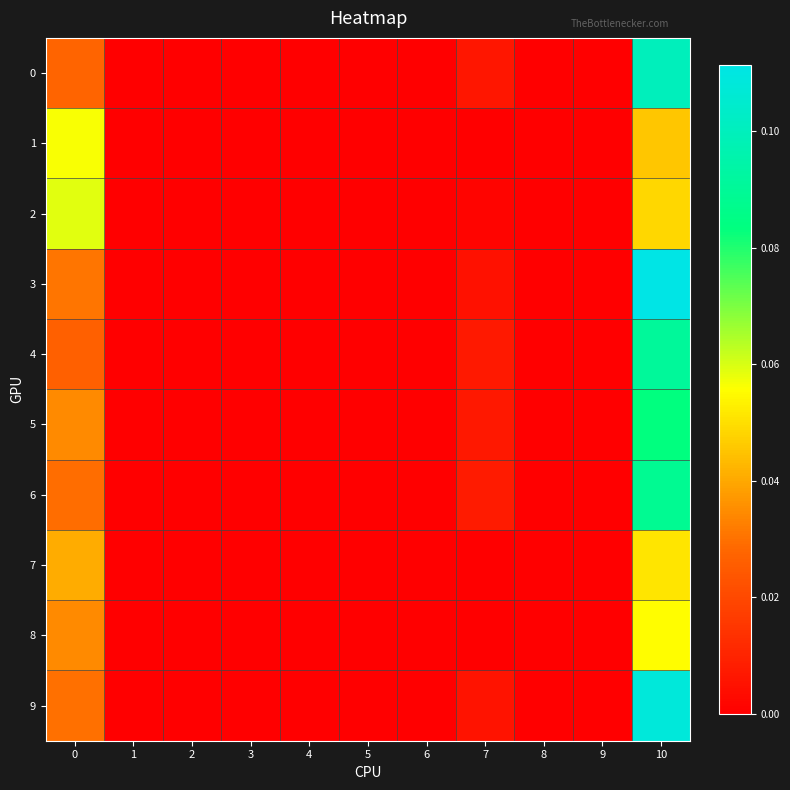

At 9, list the series in order from largest to smallest.

0, 1, 2, 3, 4, 5, 6, 7, 8, 9